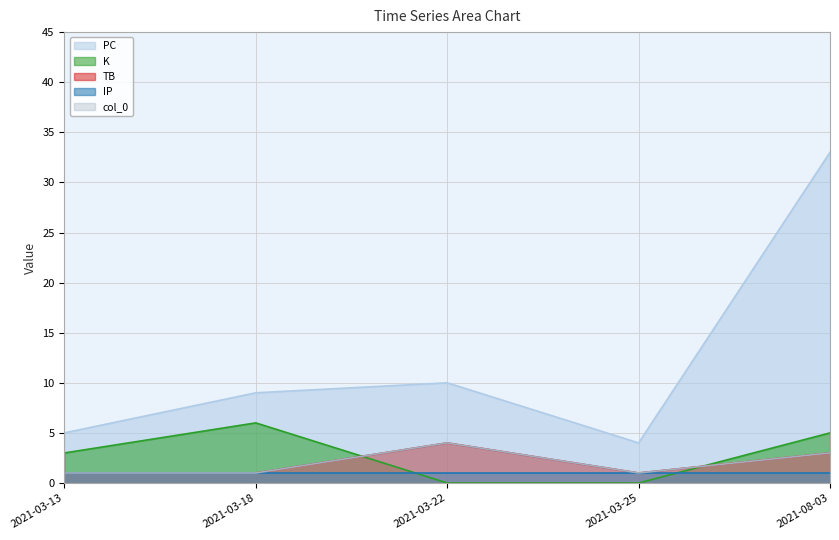

Between 2021-03-22 and 2021-03-25, which series saw the biggest shift?

PC